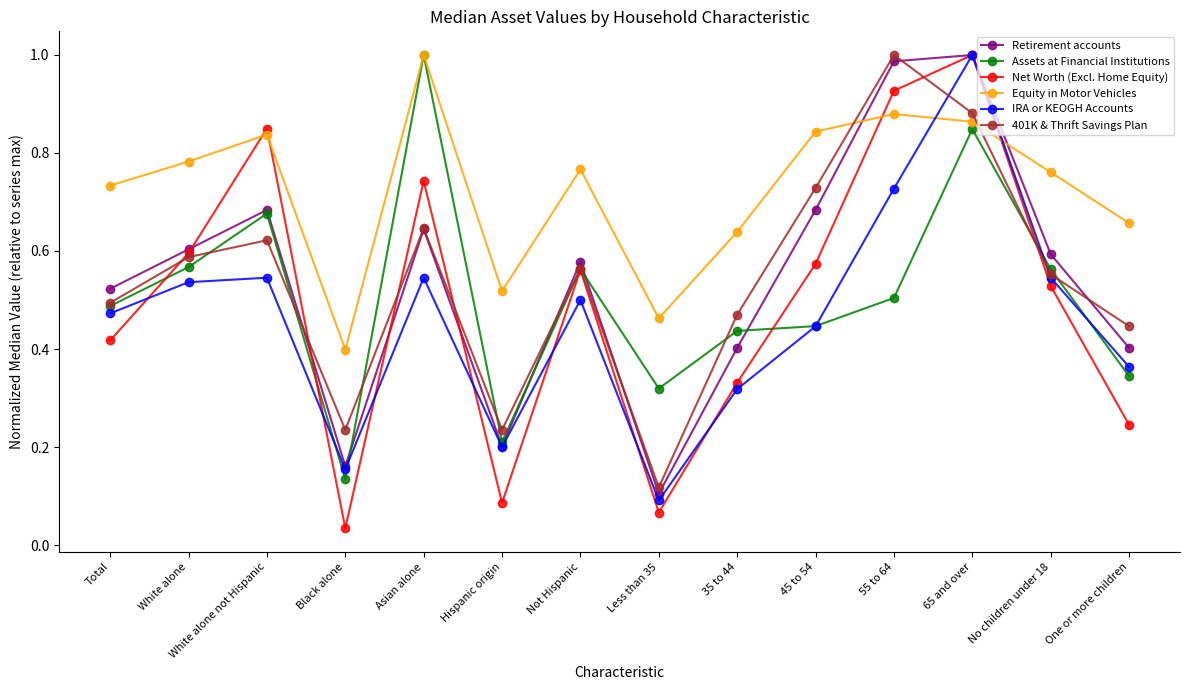

Which series has the widest spread of values?

Net Worth (Excl. Home Equity)